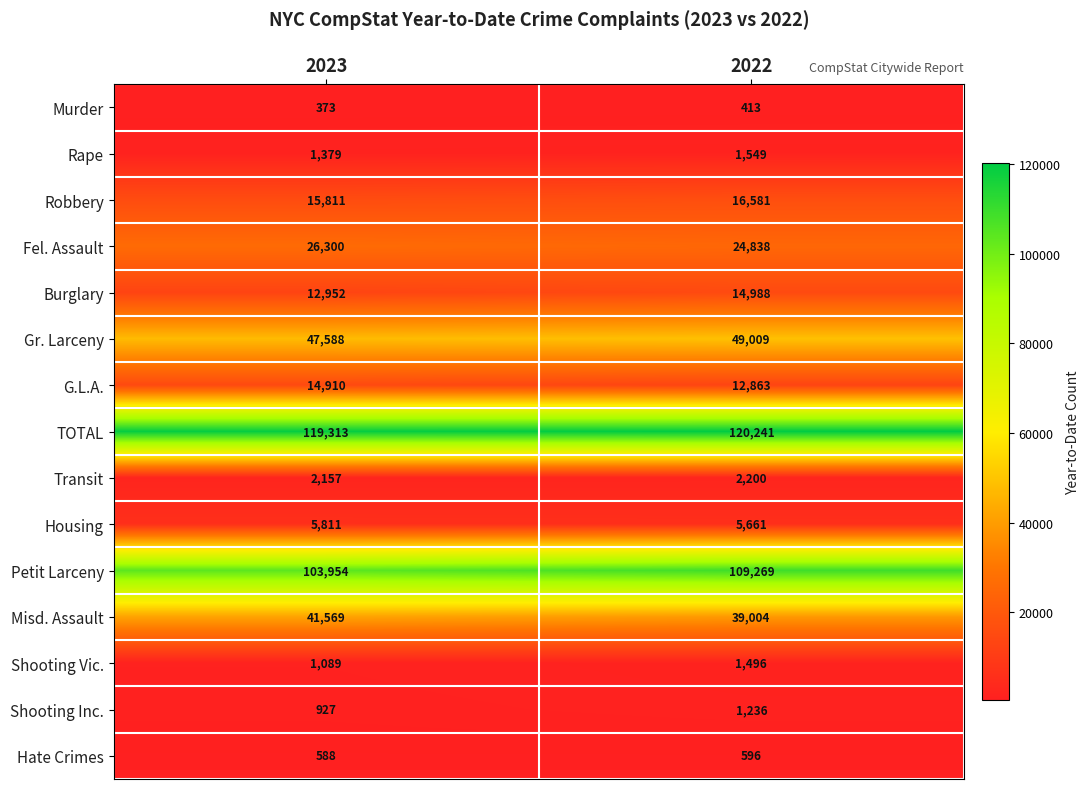

What is the greatest value displayed?

120241